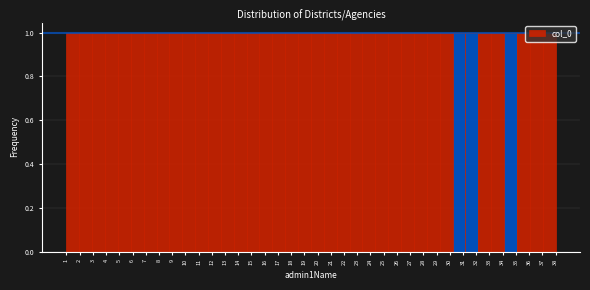

Reading left to right, list every bar in this chart as the range it spans on the x-axis followed by its height. Neither the bar edges nor the heights are printed on the chart, so give them approximately, as read against the axes.

1.0 to 2.0: 1
2.0 to 2.9: 1
2.9 to 3.9: 1
3.9 to 4.9: 1
4.9 to 5.9: 1
5.9 to 6.8: 1
6.8 to 7.8: 1
7.8 to 8.8: 1
8.8 to 9.8: 1
9.8 to 10.7: 1
10.7 to 11.7: 1
11.7 to 12.7: 1
12.7 to 13.7: 1
13.7 to 14.6: 1
14.6 to 15.6: 1
15.6 to 16.6: 1
16.6 to 17.6: 1
17.6 to 18.5: 1
18.5 to 19.5: 1
19.5 to 20.5: 1
20.5 to 21.4: 1
21.4 to 22.4: 1
22.4 to 23.4: 1
23.4 to 24.4: 1
24.4 to 25.3: 1
25.3 to 26.3: 1
26.3 to 27.3: 1
27.3 to 28.3: 1
28.3 to 29.2: 1
29.2 to 30.2: 1
30.2 to 31.2: 1
31.2 to 32.2: 1
32.2 to 33.1: 1
33.1 to 34.1: 1
34.1 to 35.1: 1
35.1 to 36.1: 1
36.1 to 37.0: 1
37.0 to 38.0: 1